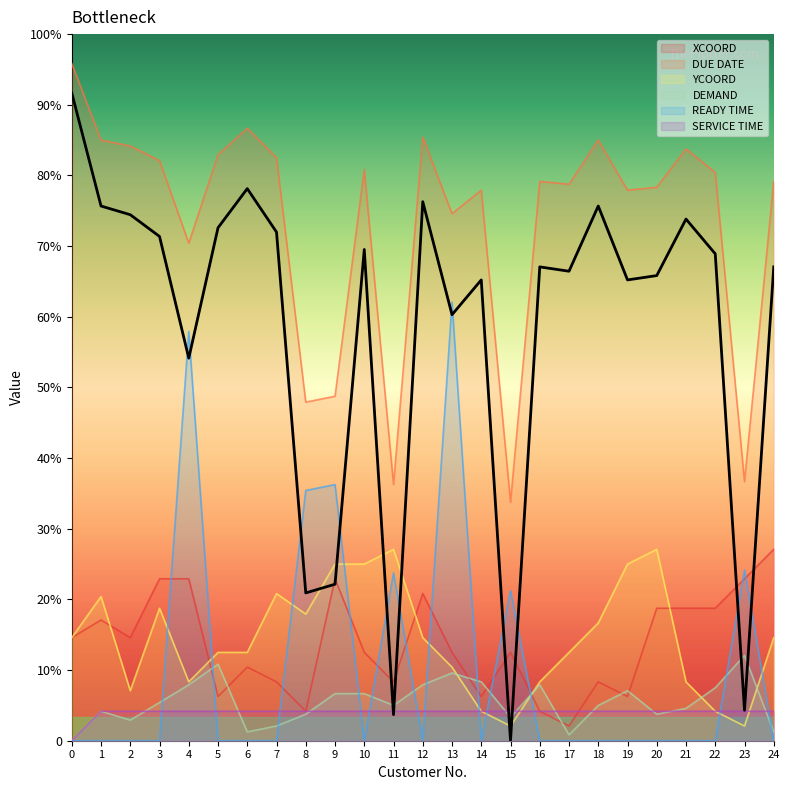

Which series has the widest spread of values?

DUE DATE